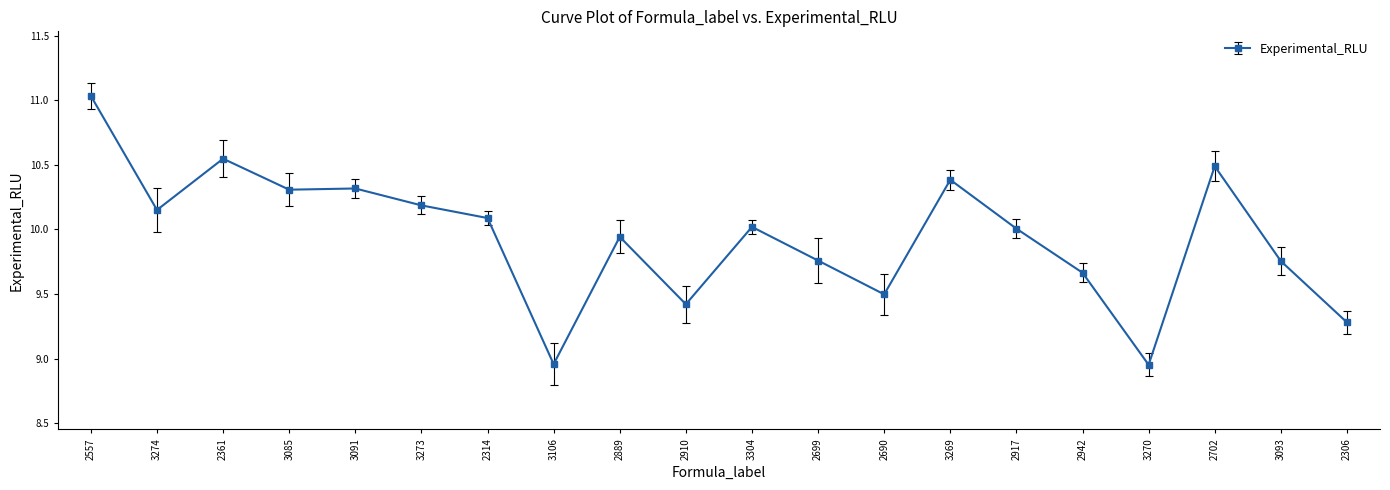

What is the label of the 12th point from the left?

2699